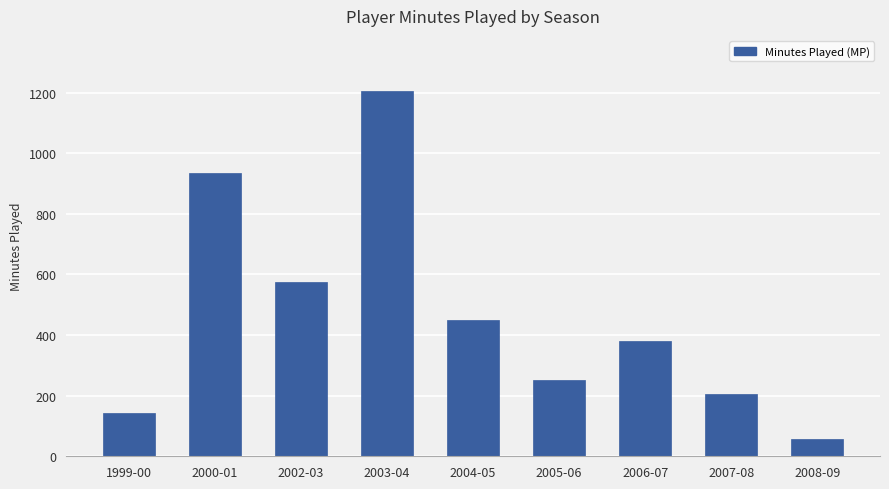

The value at 2005-06 is 152. True or false?

False